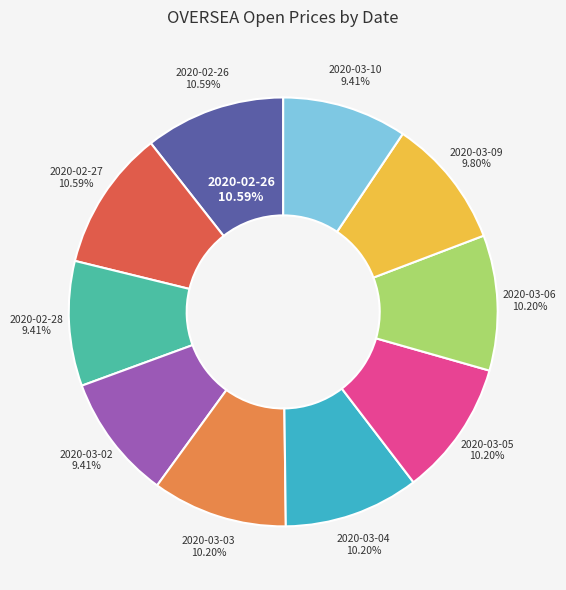

To the nearest percent, what is the average slice percentage?

10%